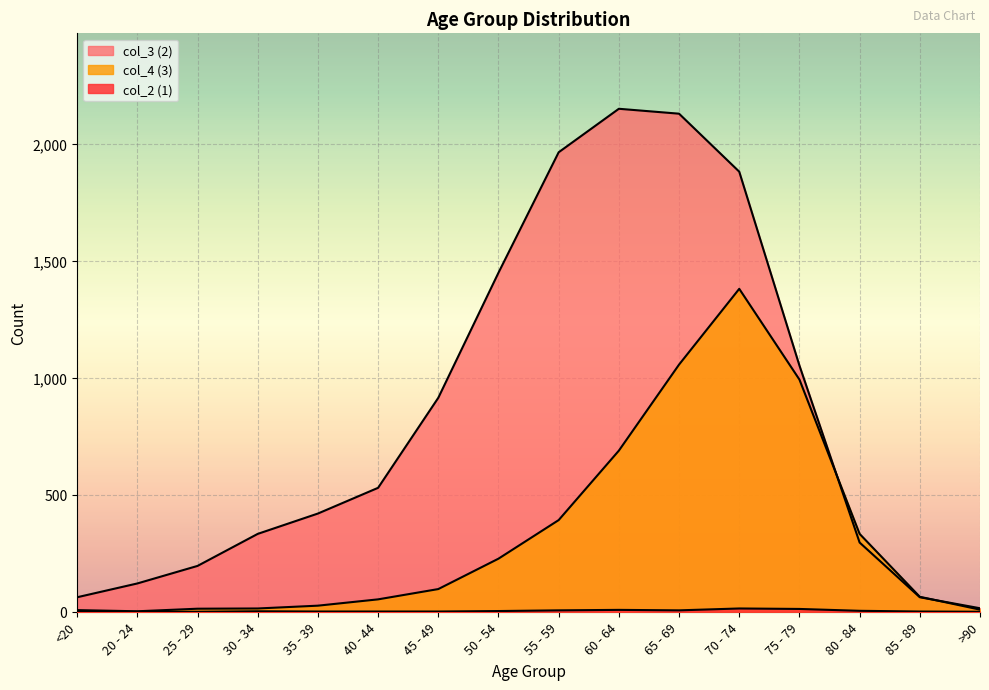

Reading left to right, list all the values displayed in this chart.

col_2 (1): <20=1	20 - 24=0	25 - 29=0	30 - 34=2	35 - 39=1	40 - 44=1	45 - 49=1	50 - 54=3	55 - 59=6	60 - 64=8	65 - 69=6	70 - 74=14	75 - 79=12	80 - 84=4	85 - 89=1	>90=0
col_3 (2): <20=62	20 - 24=121	25 - 29=196	30 - 34=333	35 - 39=420	40 - 44=530	45 - 49=915	50 - 54=1450	55 - 59=1965	60 - 64=2151	65 - 69=2130	70 - 74=1882	75 - 79=1053	80 - 84=296	85 - 89=62	>90=15
col_4 (3): <20=7	20 - 24=2	25 - 29=13	30 - 34=14	35 - 39=26	40 - 44=53	45 - 49=97	50 - 54=227	55 - 59=392	60 - 64=689	65 - 69=1057	70 - 74=1381	75 - 79=993	80 - 84=333	85 - 89=64	>90=9